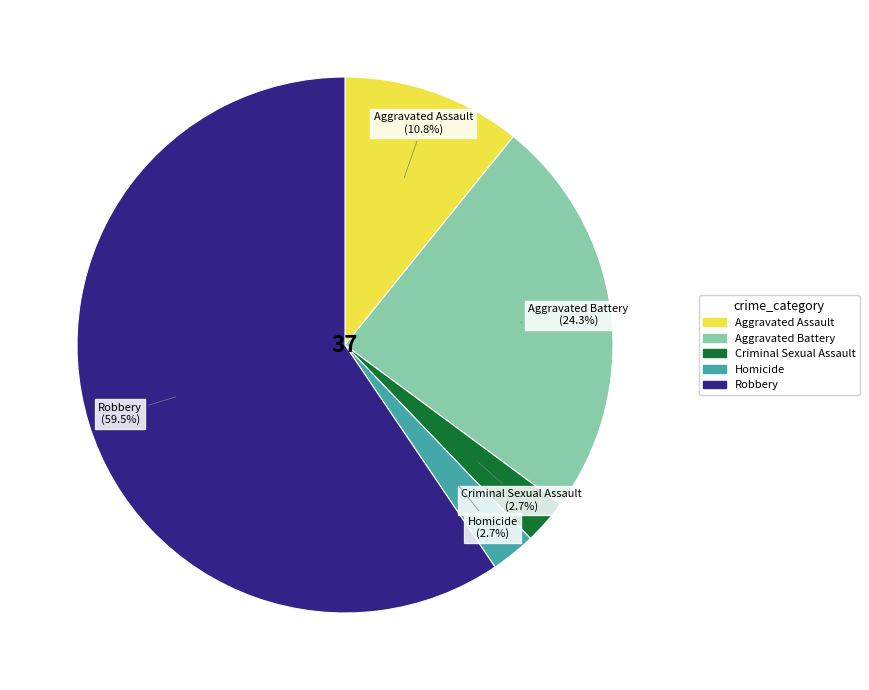

What percentage is the Aggravated Assault slice, to the nearest percent?

11%